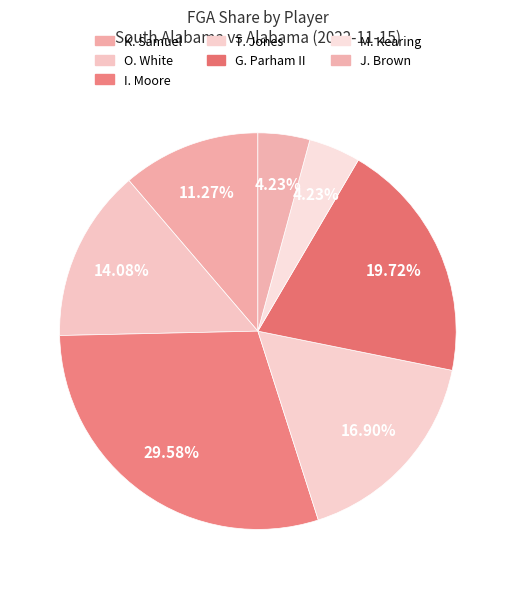

What is the change in value from T. Jones to J. Brown?

-9